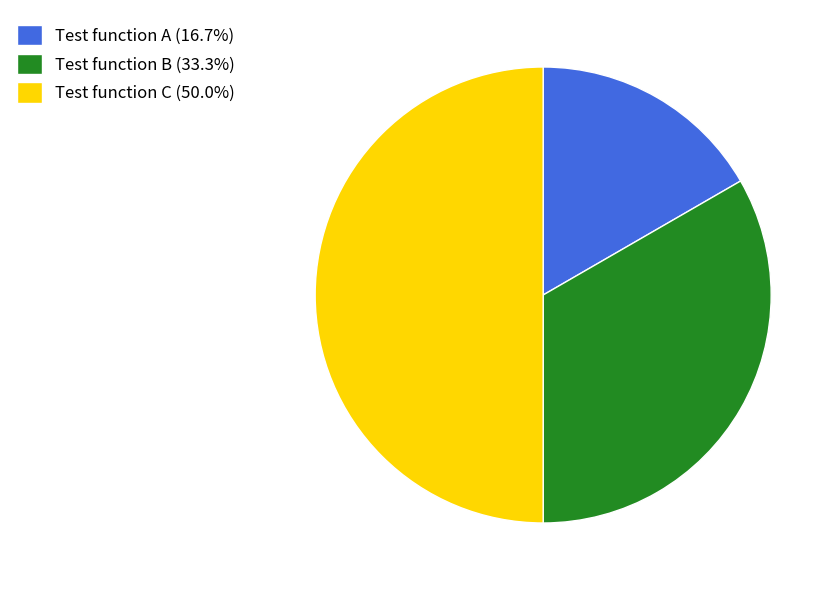

Does Test function B (33.3%) account for over 50% of the chart?

No